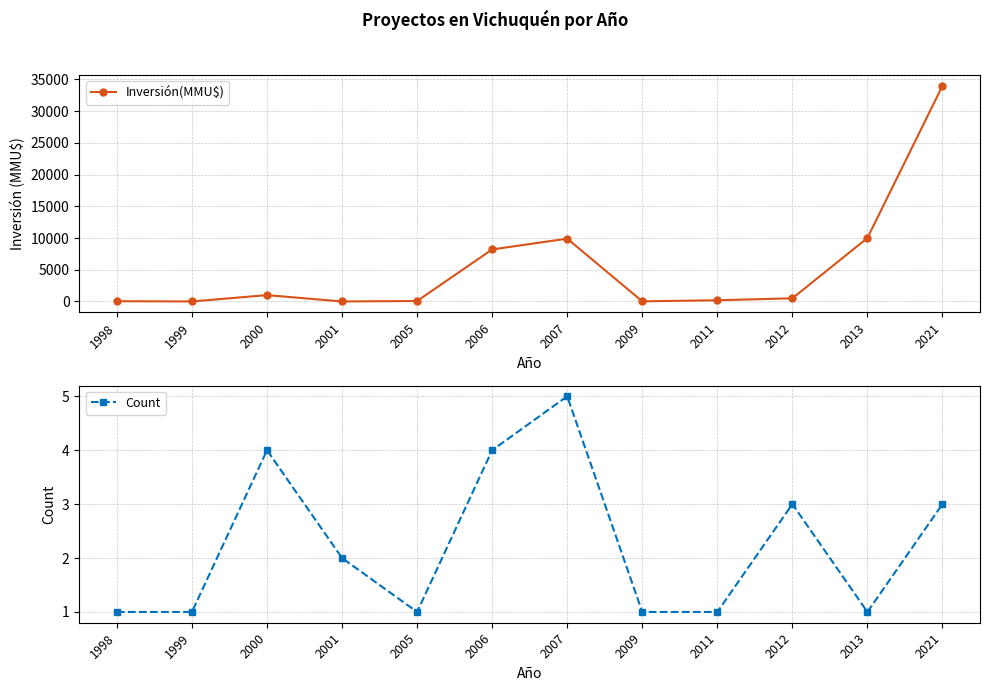

What is the difference between the second highest and minimum values in the Inversión(MMU$) series?

10000